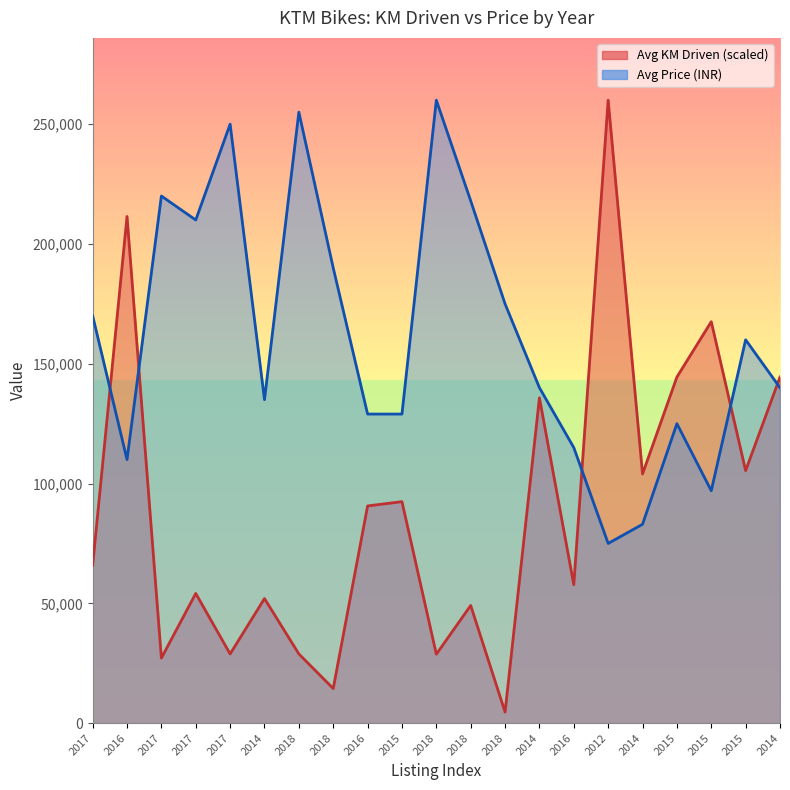

Reading right to left, what are all the values shown in this chart?

Avg KM Driven: 2014=144444.4	2015=105375.1	2015=167555.6	2015=144444.4	2014=104000.0	2012=260000.0	2016=57777.8	2014=135777.8	2018=4622.2	2018=49111.1	2018=28773.3	2015=92444.4	2016=90653.3	2018=14444.4	2018=28888.9	2014=52000.0	2017=28888.9	2017=54137.8	2017=27155.6	2016=211466.7	2017=65866.7
Avg Price (INR): 2014=140000.0	2015=160000.0	2015=97000.0	2015=125000.0	2014=83000.0	2012=75000.0	2016=115000.0	2014=140000.0	2018=175000.0	2018=218000.0	2018=260000.0	2015=129000.0	2016=129000.0	2018=190000.0	2018=255000.0	2014=135000.0	2017=250000.0	2017=210000.0	2017=220000.0	2016=110000.0	2017=170000.0